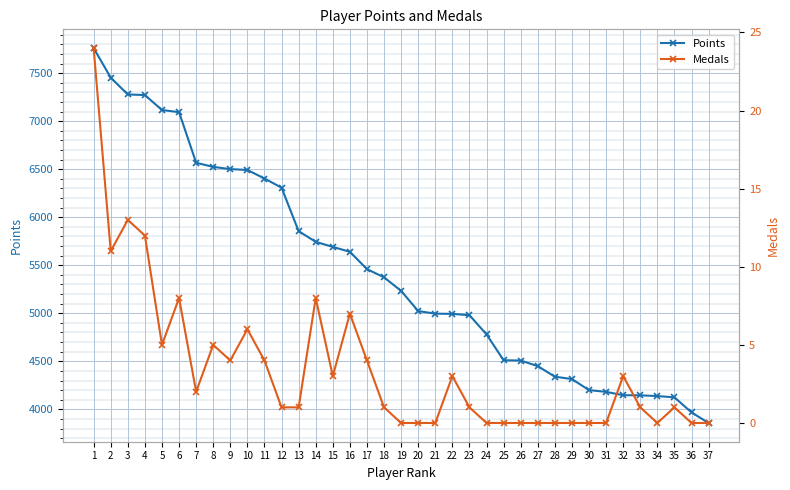

Which category has the highest value across all series?

1